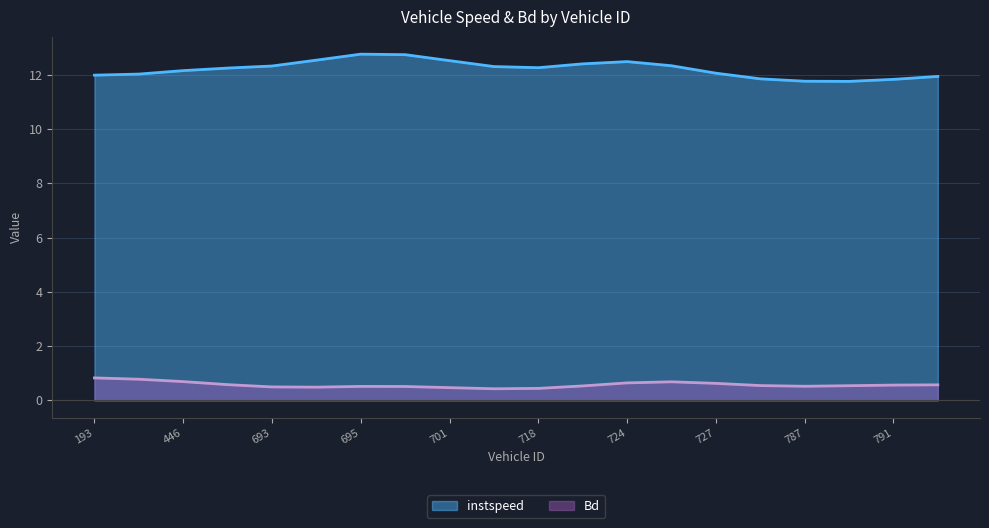

How many values in the instspeed series exceed 12?

13